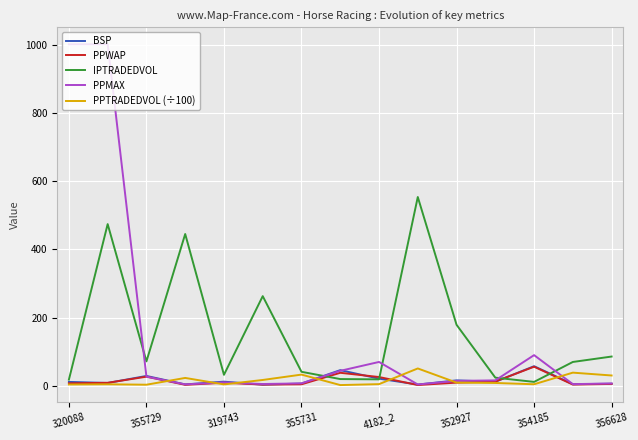

What is the sum of all IPTRADEDVOL values?

2307.9